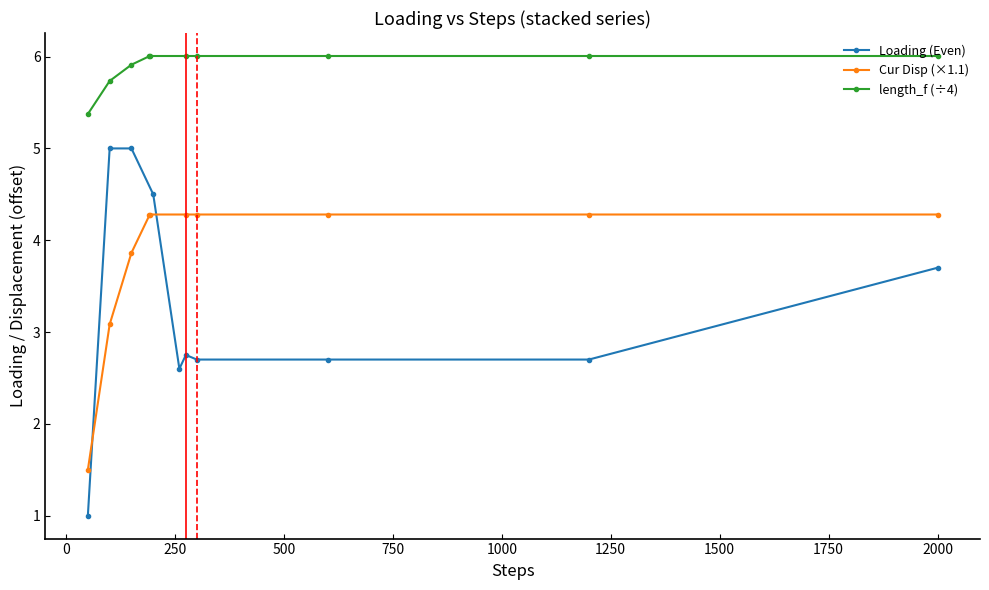

Reading right to left, transcribe all the data shown in this chart.

Loading (Even): 3.7	2.7	2.7	2.7	2.8	2.6	4.5	5.0	5.0	1.0
Cur Disp (×1.1): 4.3	4.3	4.3	4.3	4.3	4.3	4.3	3.9	3.1	1.5
length_f (÷4): 6.0	6.0	6.0	6.0	6.0	6.0	6.0	5.9	5.7	5.4